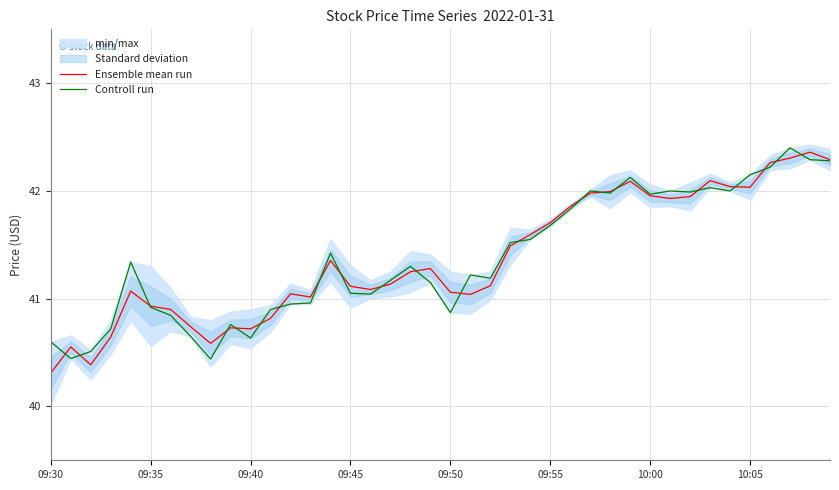

Is this an area chart (filled region under the line)?

No